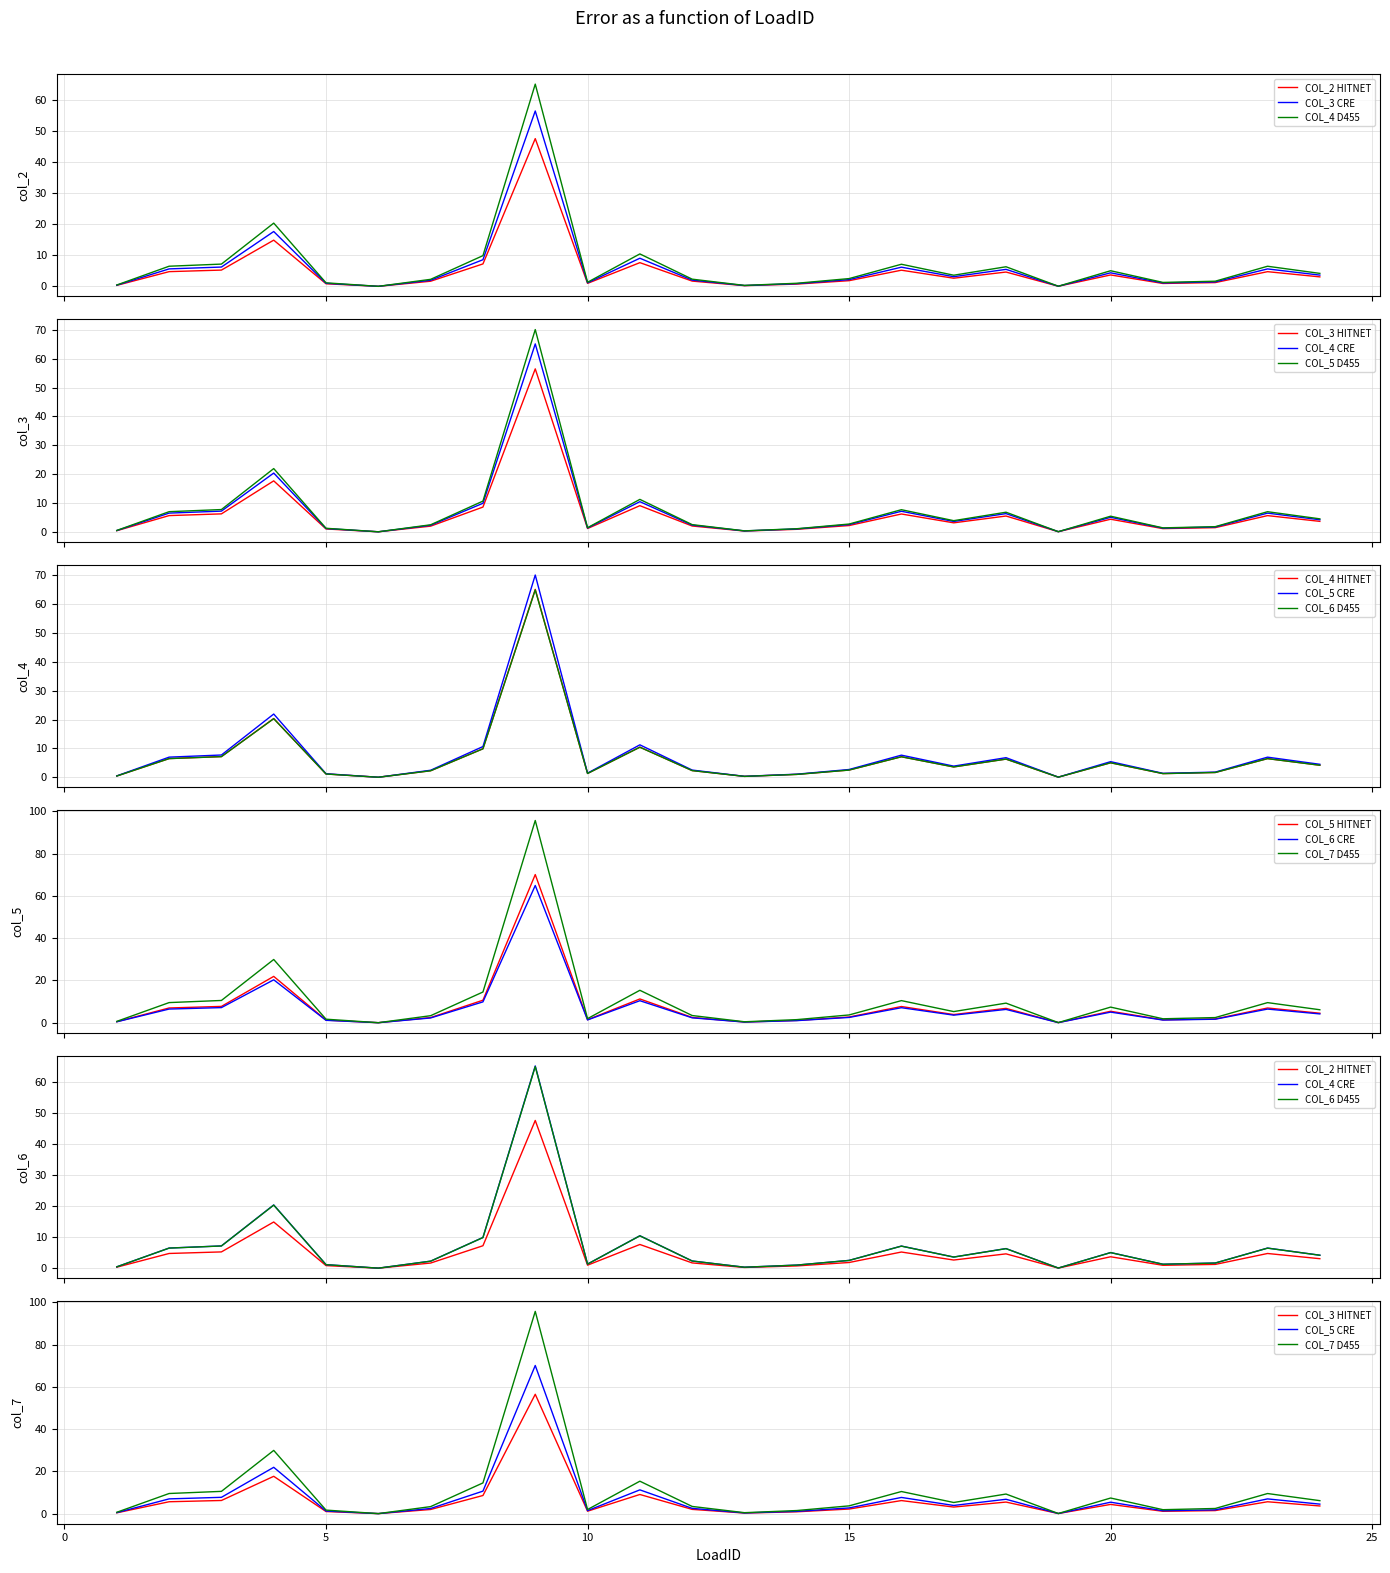

How many positive values does the col_4 series have?

23